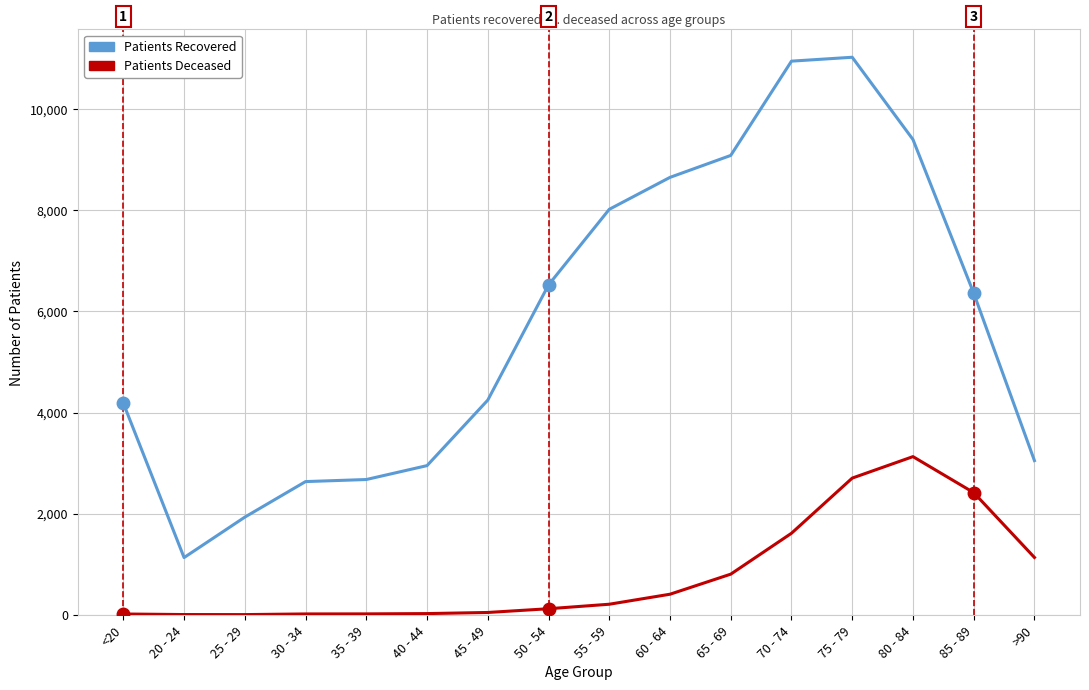

What is the greatest value displayed?

11028